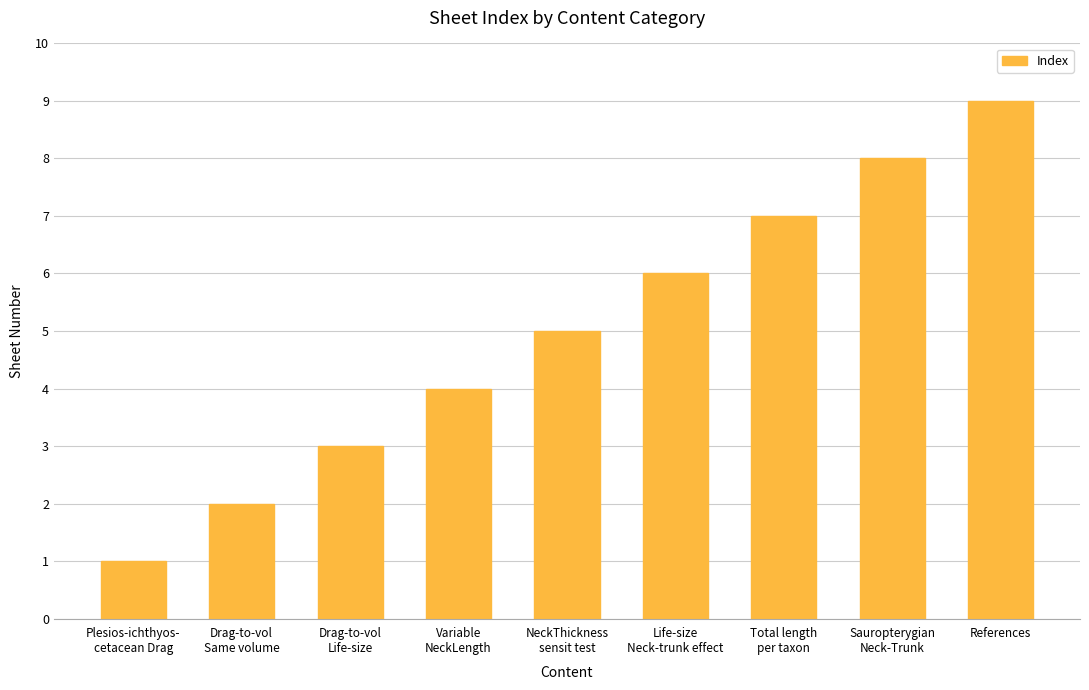

What is the label of the 6th bar from the right?

Variable
NeckLength